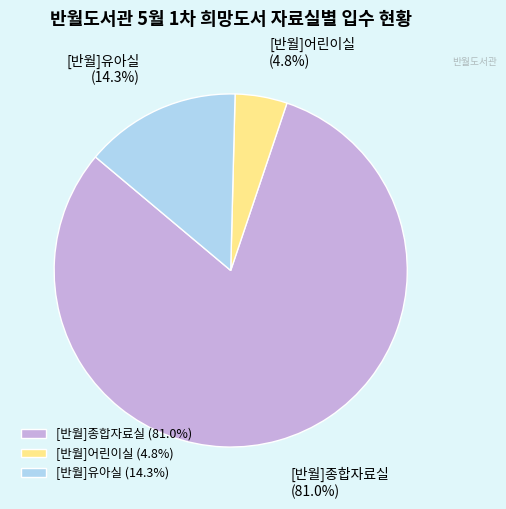

How many segments does this pie chart have?

3